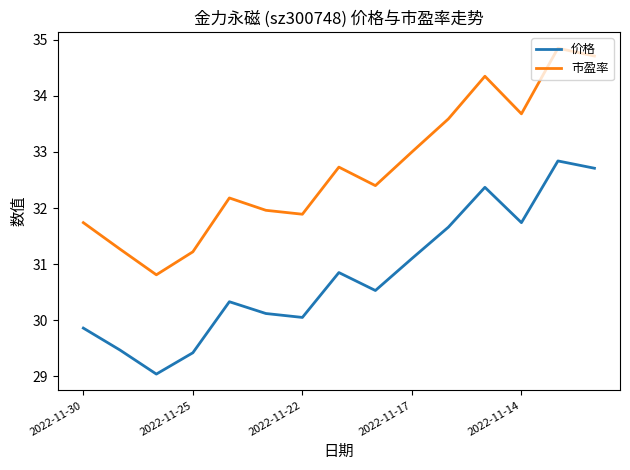

Which series has the widest spread of values?

市盈率